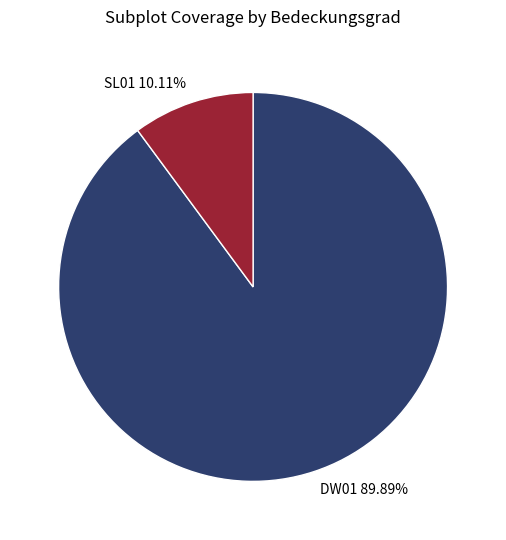

Combined, do DW01 and SL01 account for over 50%?

Yes